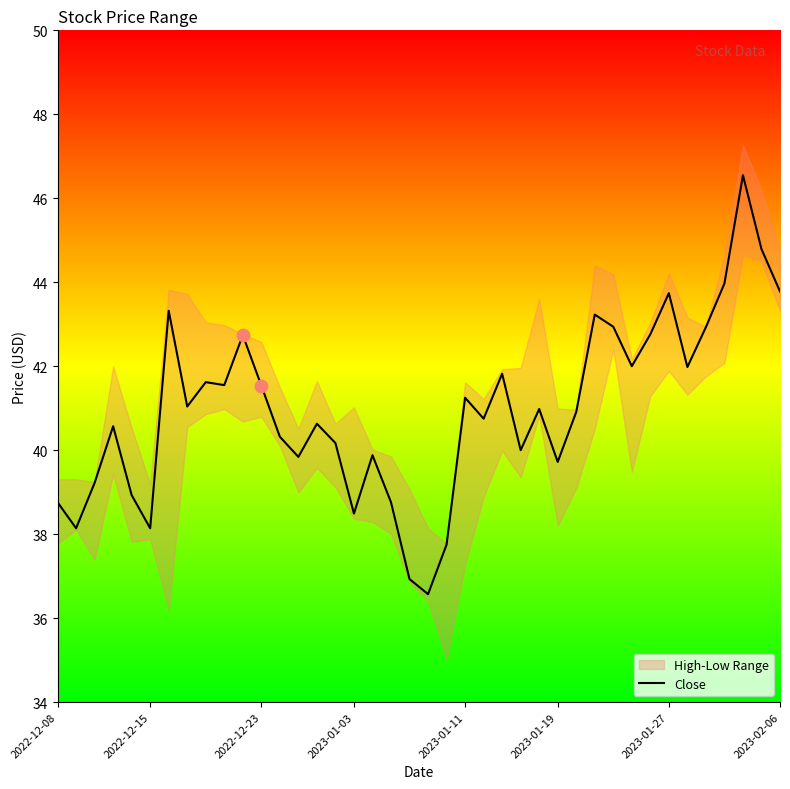

Which has a higher value, 17 or 13?

17